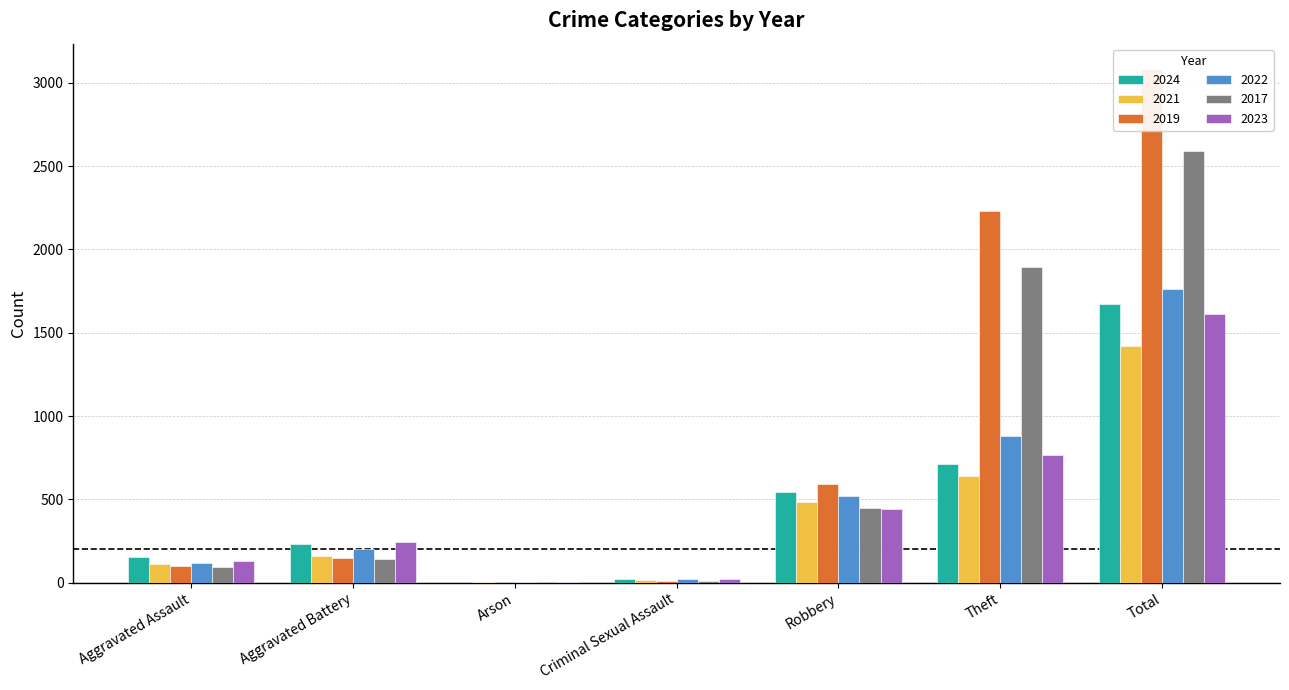

Reading left to right, list all the values displayed in this chart.

2024: 152	232	1	24	542	713	1673
2021: 110	163	2	14	484	642	1422
2019: 98	148	1	8	591	2230	3080
2022: 121	202	5	24	521	880	1761
2017: 95	142	0	8	446	1896	2592
2023: 130	244	2	22	440	766	1612